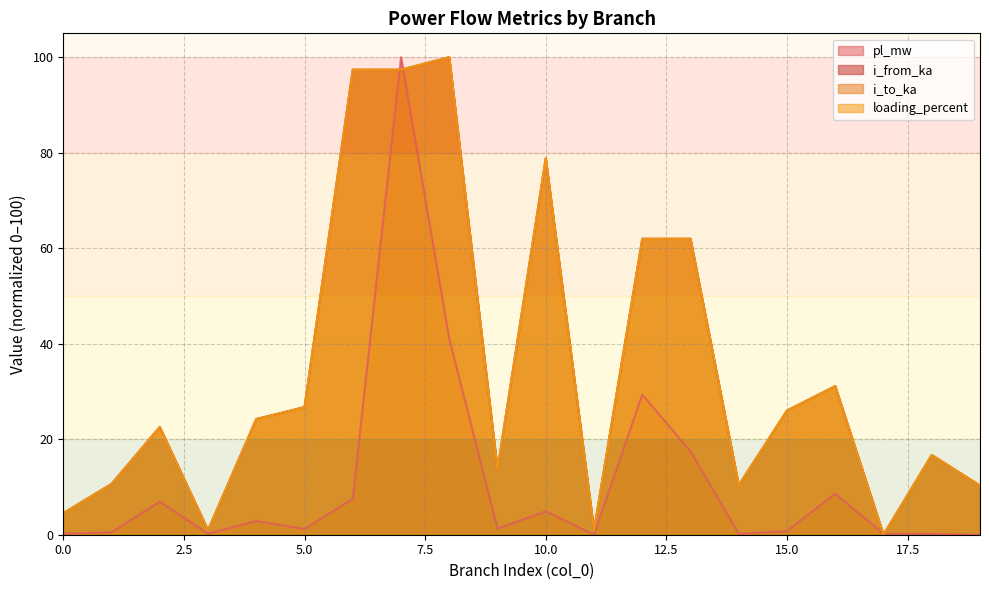

What is the highest value of the i_from_ka series?

100.0